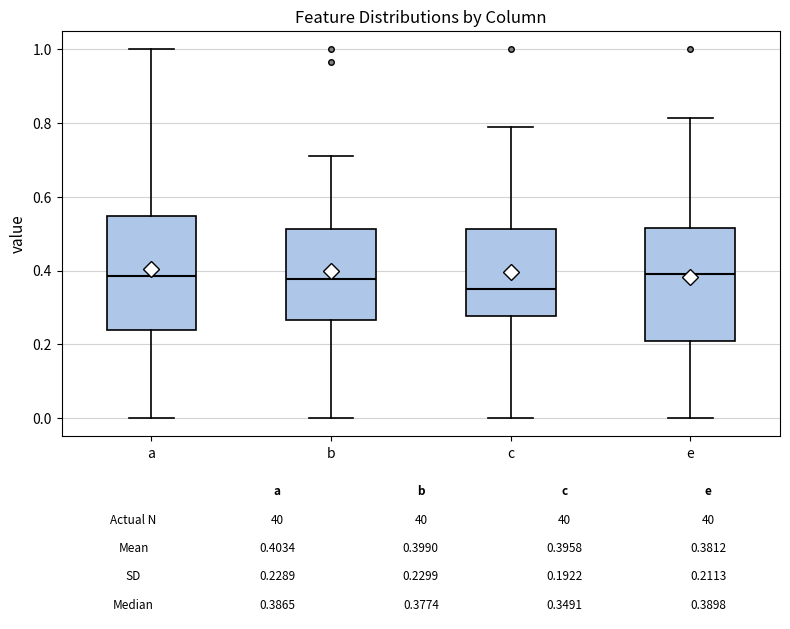

Which box's median line is the lowest?

c